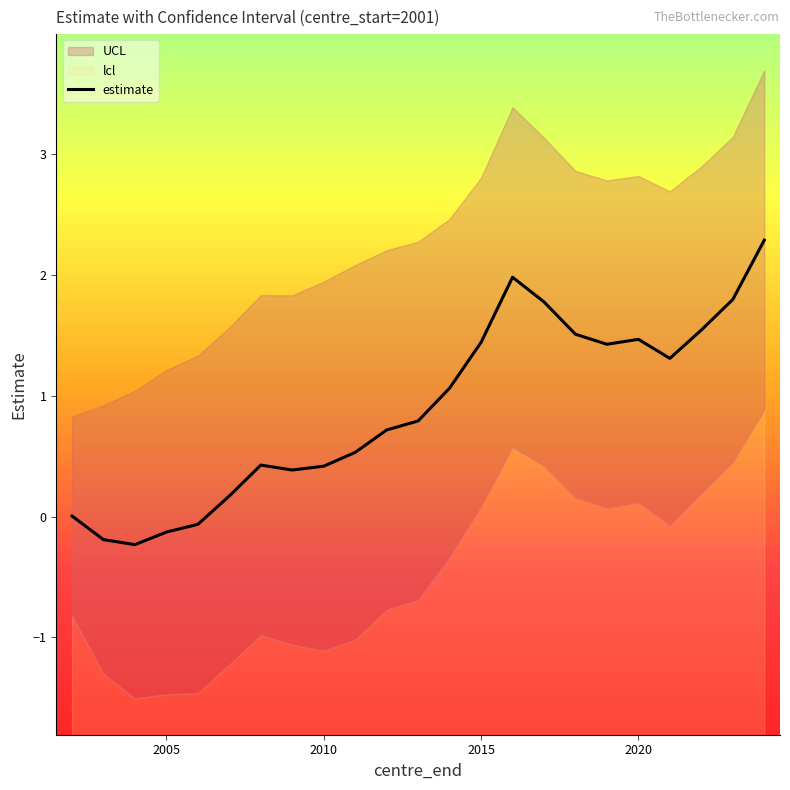

True or false: estimate has a value of 2.2 at 2020.

False